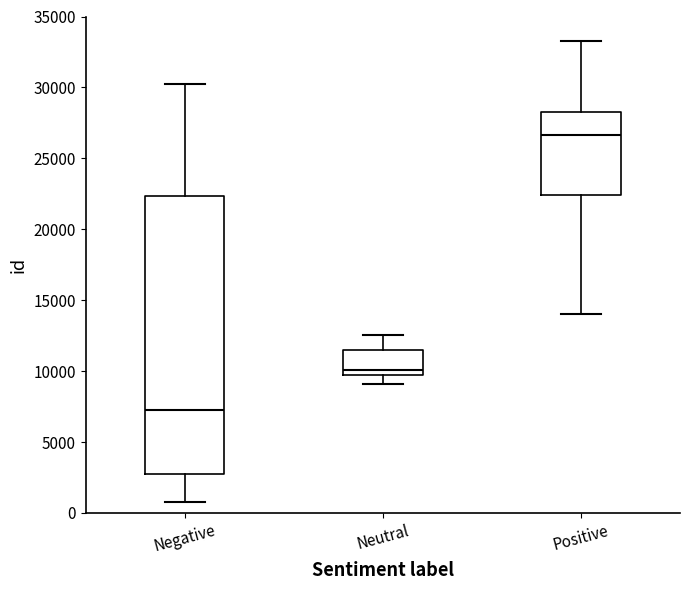

Reading left to right, read every box against the y-axis: the position of its median line, the range the box covers, and the ends of its whiskers. The values are not printed on the chart, so give them approximately, as read against the axis.

Negative: median 7000, box 3000 to 22500, whiskers 1000 to 30000
Neutral: median 10000, box 9500 to 11500, whiskers 9000 to 12500
Positive: median 26500, box 22500 to 28500, whiskers 14000 to 33000